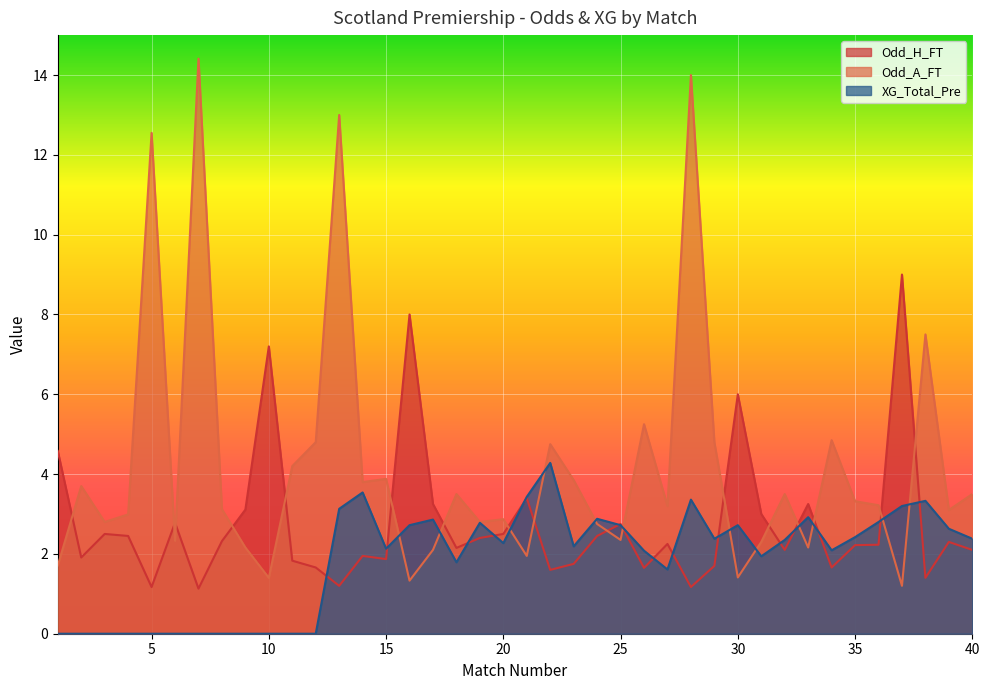

Where is the first local minimum for Odd_A_FT?

3